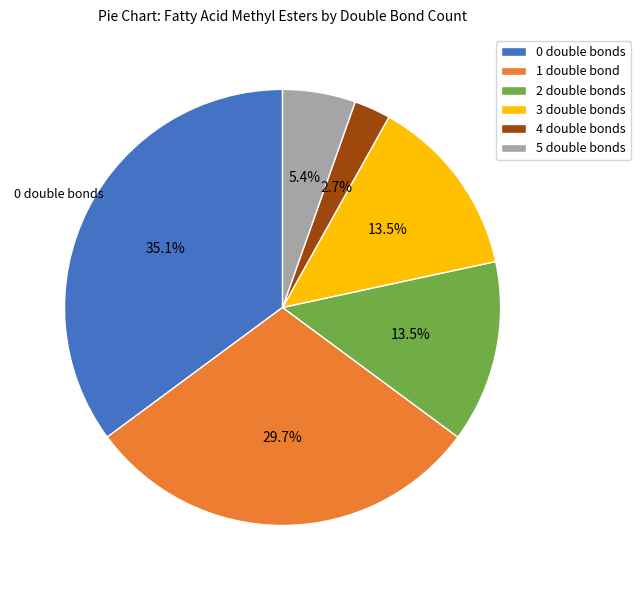

Approximately how many times larger is the value at 0 compared to 3?

2.6